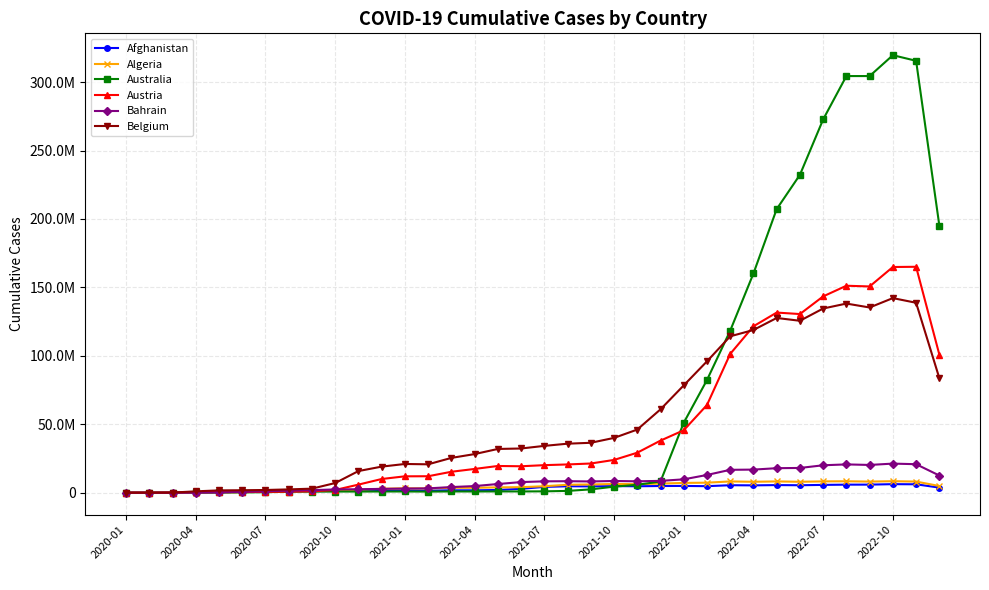

What are all the series names shown in the legend?

Afghanistan, Algeria, Australia, Austria, Bahrain, Belgium